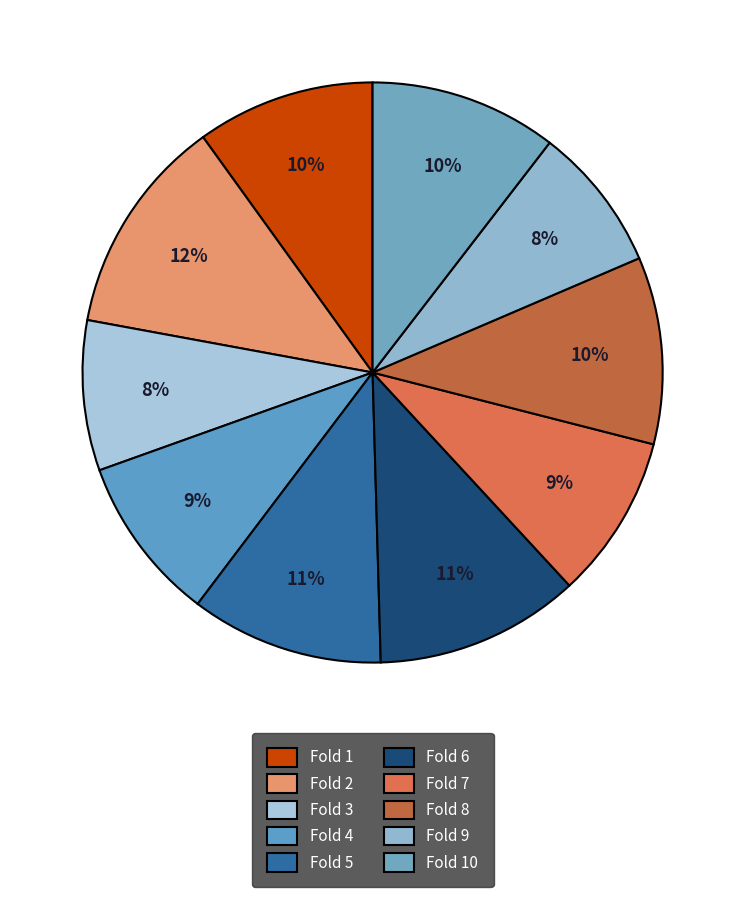

To the nearest percent, what portion does Fold 3 represent?

8%